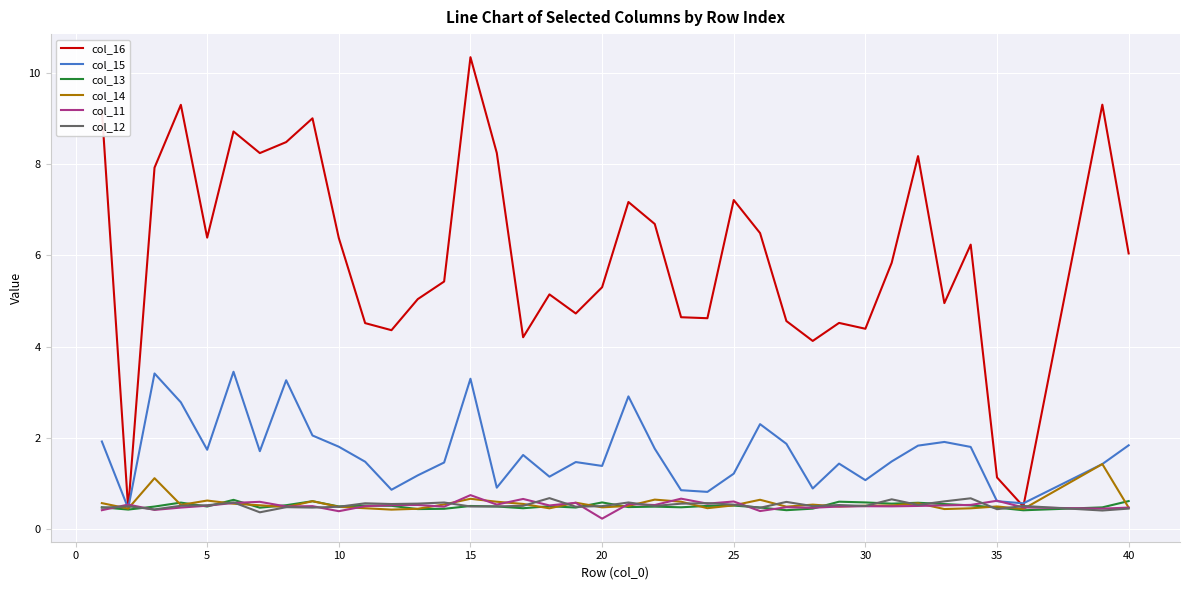

Which series has the widest spread of values?

col_16